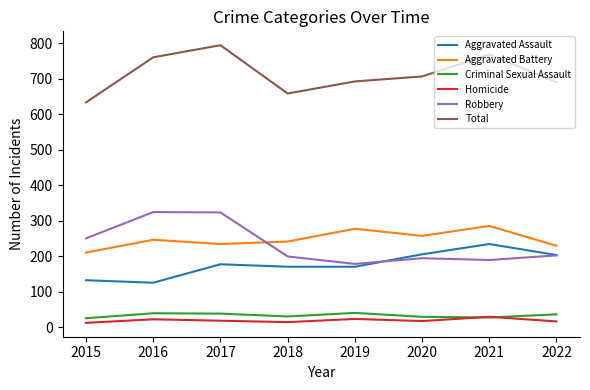

Which series has the widest spread of values?

Total